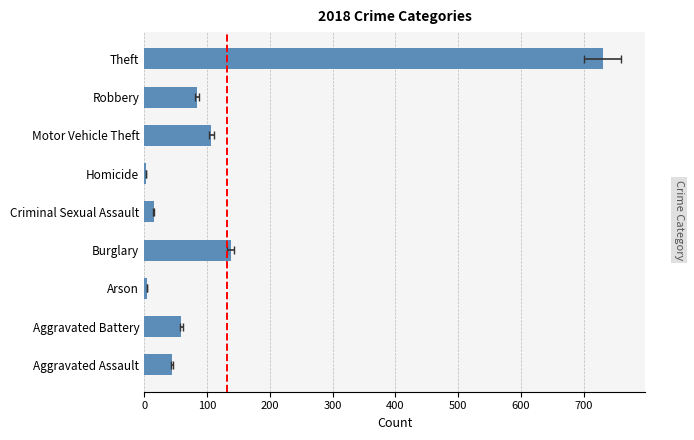

What is the label of the 5th bar from the right?

Criminal Sexual Assault